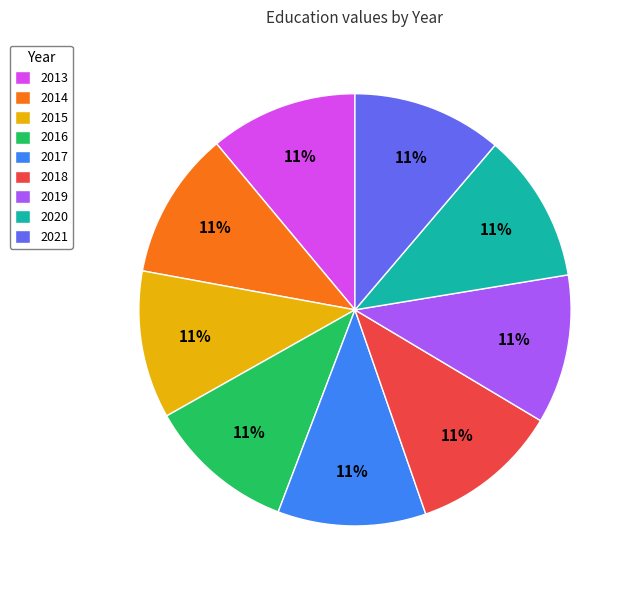

Combined, do 2014 and 2018 account for over 50%?

No